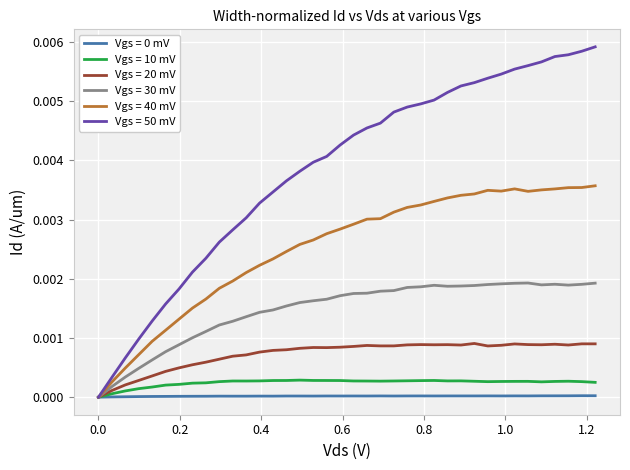

How many lines are shown in the chart?

6